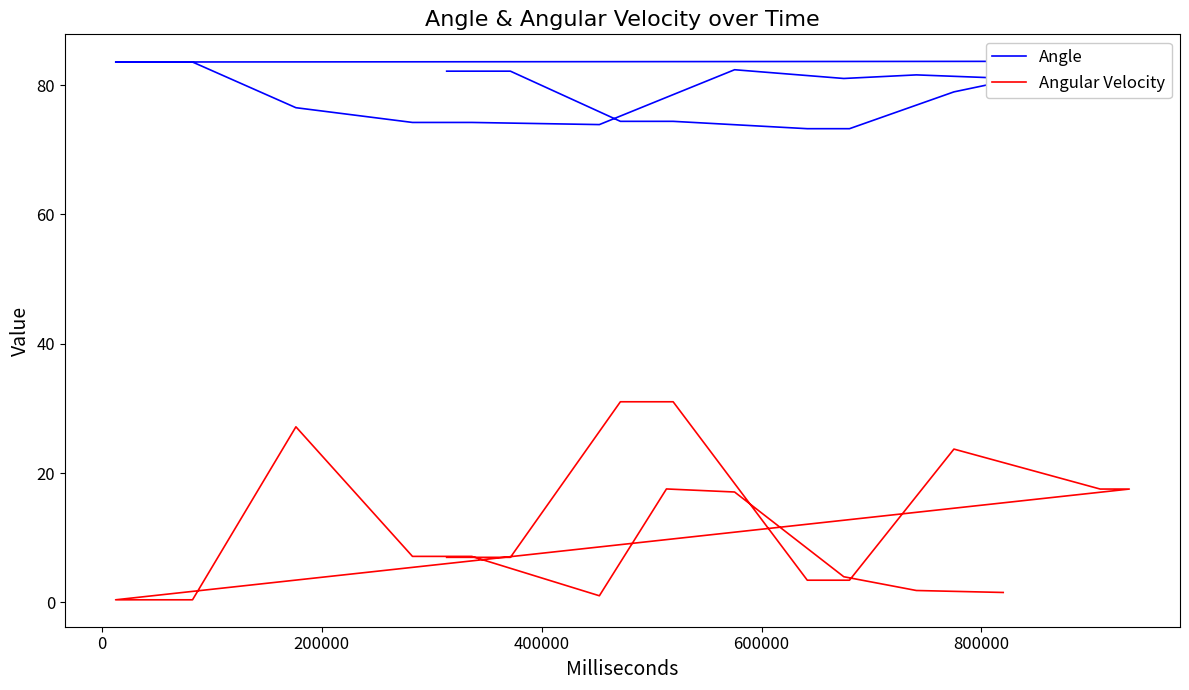

The value of Angular Velocity at 14 is 1.6. True or false?

False